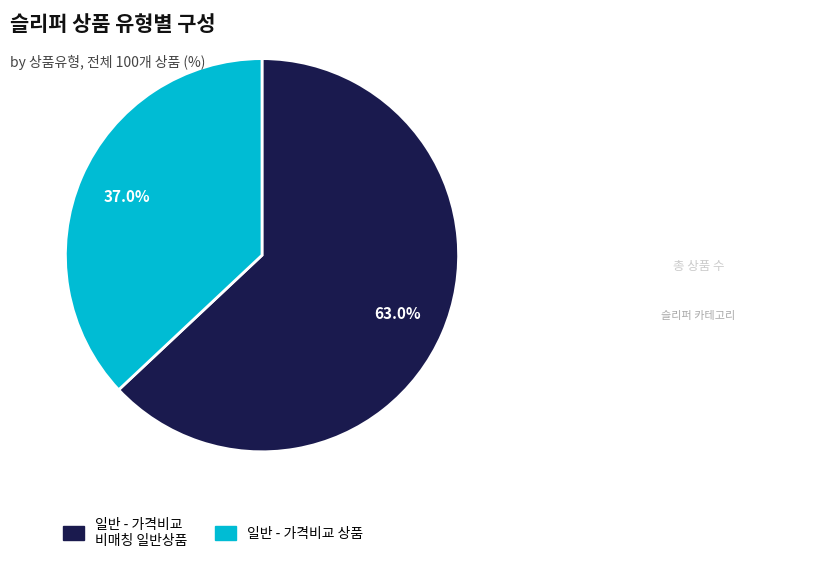

What is the largest slice in the pie chart?

일반 - 가격비교 비매칭 일반상품